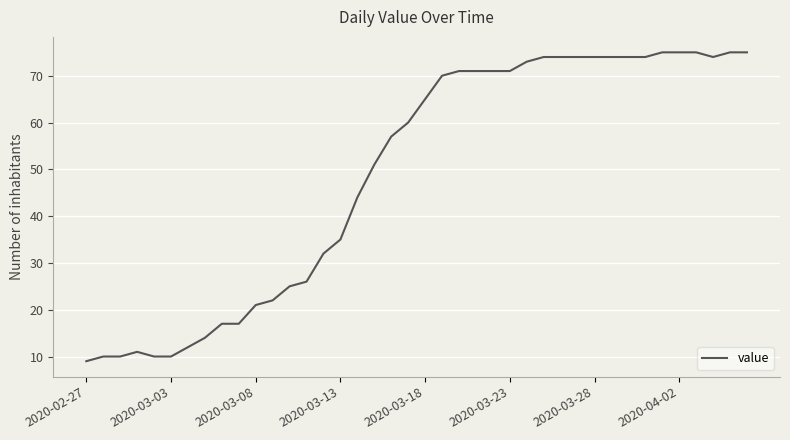

What is the difference between the maximum and minimum values?

66